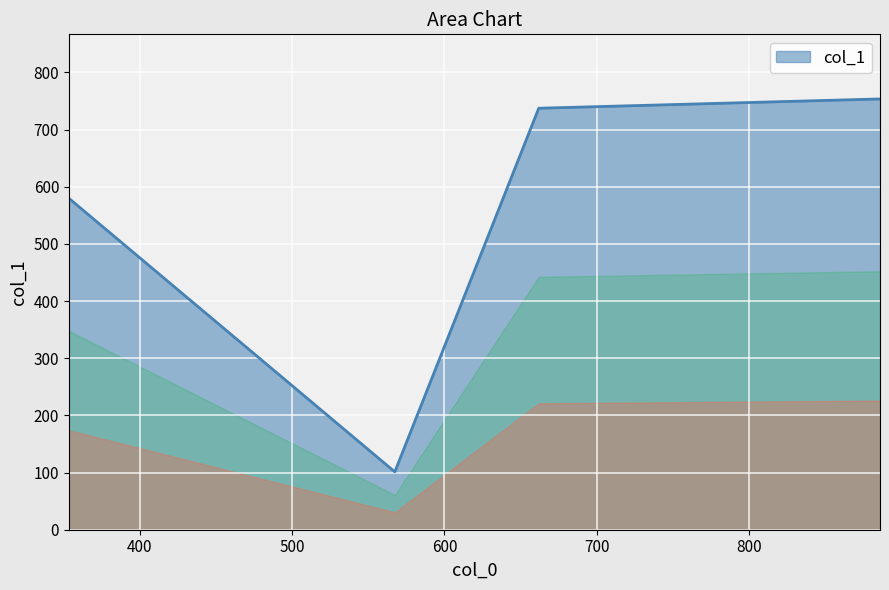

What is the sum of all values?

2172.3